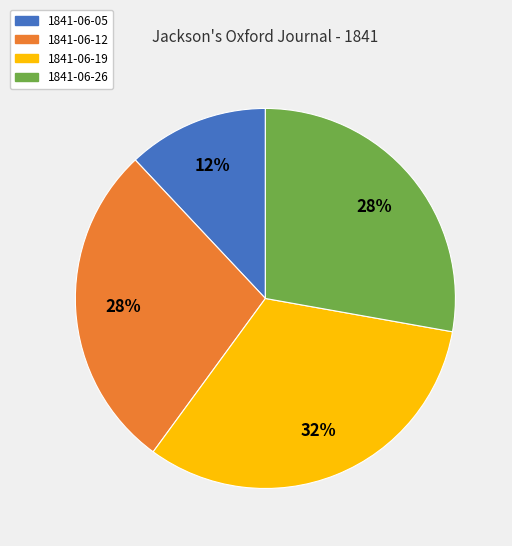

Which has a higher value, 1841-06-12 or 1841-06-19?

1841-06-19